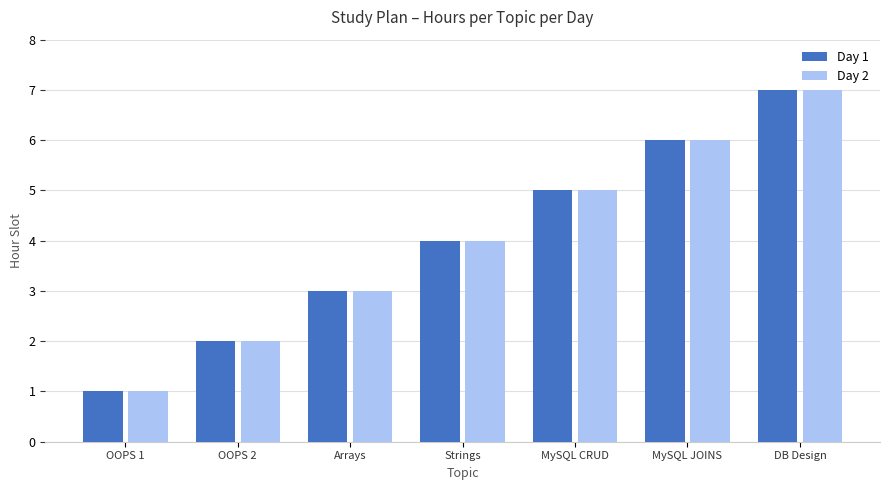

Is it true that Day 1 equals 12 at DB Design?

False